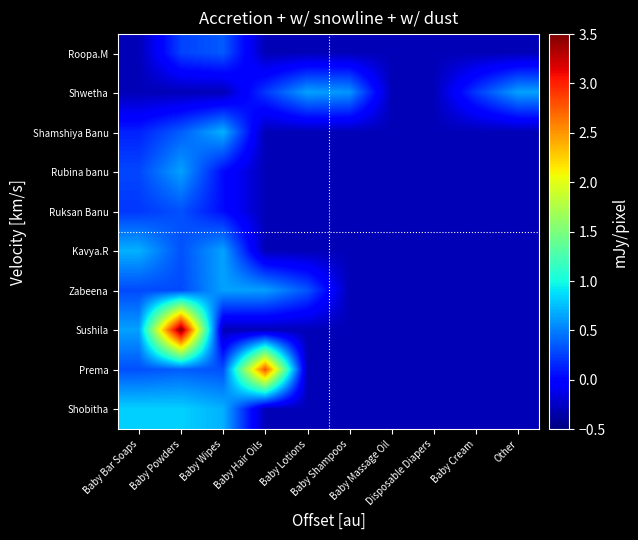

Reading left to right, extract all data points from this chart.

Roopa.M: Baby Bar Soaps=-0.3	Baby Powders=0.3	Baby Wipes=0.4	Baby Hair Oils=-0.3	Baby Lotions=-0.3	Baby Shampoos=-0.3	Baby Massage Oil=-0.3	Disposable Diapers=-0.3	Baby Cream=-0.3	Other=-0.3
Shwetha: Baby Bar Soaps=-0.3	Baby Powders=-0.3	Baby Wipes=-0.3	Baby Hair Oils=0.2	Baby Lotions=0.6	Baby Shampoos=0.6	Baby Massage Oil=-0.3	Disposable Diapers=-0.3	Baby Cream=0.2	Other=0.6
Shamshiya Banu: Baby Bar Soaps=0.1	Baby Powders=0.4	Baby Wipes=0.7	Baby Hair Oils=-0.3	Baby Lotions=-0.3	Baby Shampoos=-0.3	Baby Massage Oil=-0.3	Disposable Diapers=-0.3	Baby Cream=-0.3	Other=-0.3
Rubina banu: Baby Bar Soaps=0.3	Baby Powders=0.6	Baby Wipes=0.0	Baby Hair Oils=-0.3	Baby Lotions=-0.3	Baby Shampoos=-0.3	Baby Massage Oil=-0.3	Disposable Diapers=-0.3	Baby Cream=-0.3	Other=-0.3
Ruksan Banu: Baby Bar Soaps=0.2	Baby Powders=0.3	Baby Wipes=0.0	Baby Hair Oils=-0.3	Baby Lotions=-0.3	Baby Shampoos=-0.3	Baby Massage Oil=-0.3	Disposable Diapers=-0.3	Baby Cream=-0.3	Other=-0.3
Kavya.R: Baby Bar Soaps=0.7	Baby Powders=0.3	Baby Wipes=0.6	Baby Hair Oils=-0.3	Baby Lotions=-0.3	Baby Shampoos=-0.3	Baby Massage Oil=-0.3	Disposable Diapers=-0.3	Baby Cream=-0.3	Other=-0.3
Zabeena: Baby Bar Soaps=0.3	Baby Powders=0.3	Baby Wipes=0.6	Baby Hair Oils=0.6	Baby Lotions=0.3	Baby Shampoos=-0.3	Baby Massage Oil=-0.3	Disposable Diapers=-0.3	Baby Cream=-0.3	Other=-0.3
Sushila: Baby Bar Soaps=0.6	Baby Powders=3.5	Baby Wipes=-0.3	Baby Hair Oils=-0.3	Baby Lotions=-0.3	Baby Shampoos=-0.3	Baby Massage Oil=-0.3	Disposable Diapers=-0.3	Baby Cream=-0.3	Other=-0.3
Prema: Baby Bar Soaps=0.3	Baby Powders=0.4	Baby Wipes=0.3	Baby Hair Oils=2.8	Baby Lotions=-0.3	Baby Shampoos=-0.3	Baby Massage Oil=-0.3	Disposable Diapers=-0.3	Baby Cream=-0.3	Other=-0.3
Shobitha: Baby Bar Soaps=0.8	Baby Powders=0.8	Baby Wipes=0.7	Baby Hair Oils=-0.3	Baby Lotions=-0.3	Baby Shampoos=-0.3	Baby Massage Oil=-0.3	Disposable Diapers=-0.3	Baby Cream=-0.3	Other=-0.3